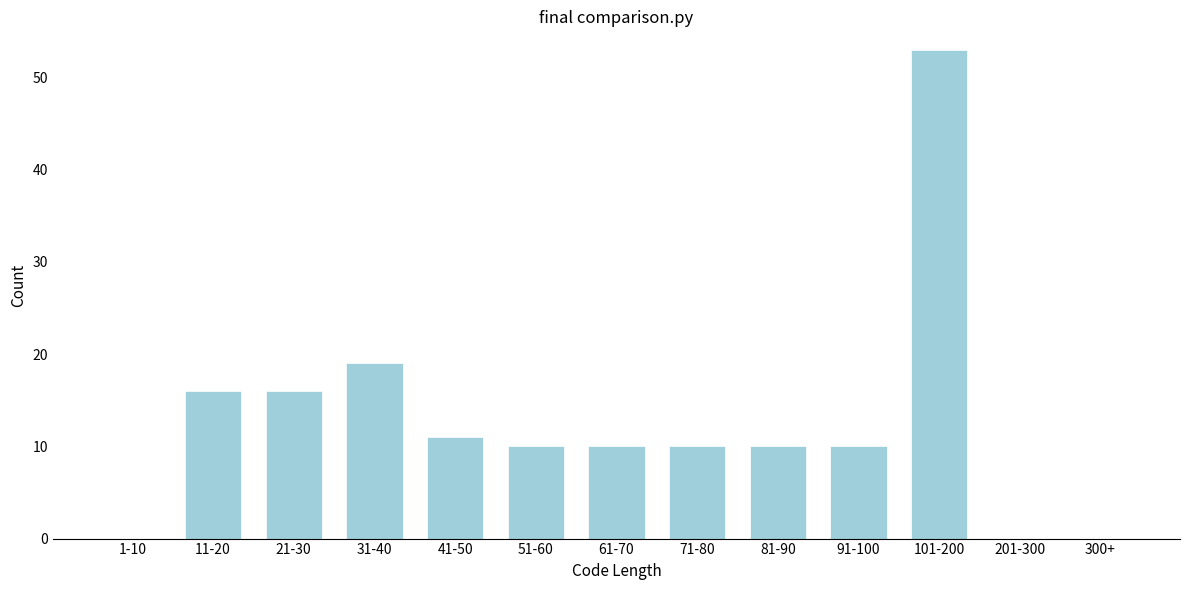

Reading right to left, extract all data points from this chart.

300+=0	201-300=0	101-200=53	91-100=10	81-90=10	71-80=10	61-70=10	51-60=10	41-50=11	31-40=19	21-30=16	11-20=16	1-10=0